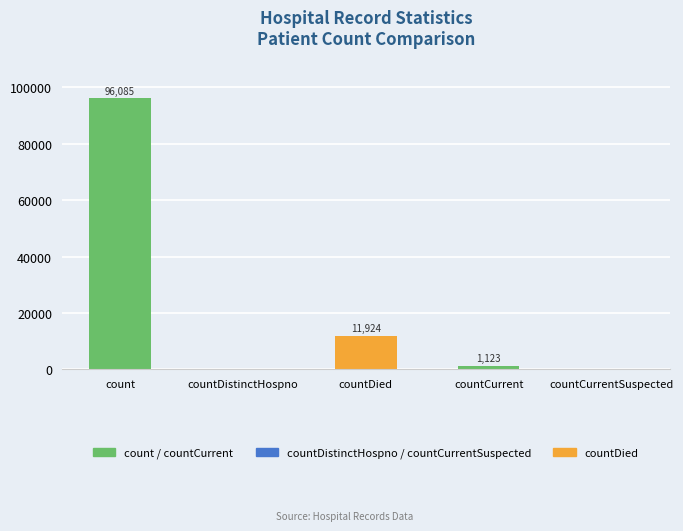

How many distinct data groups are displayed?

1